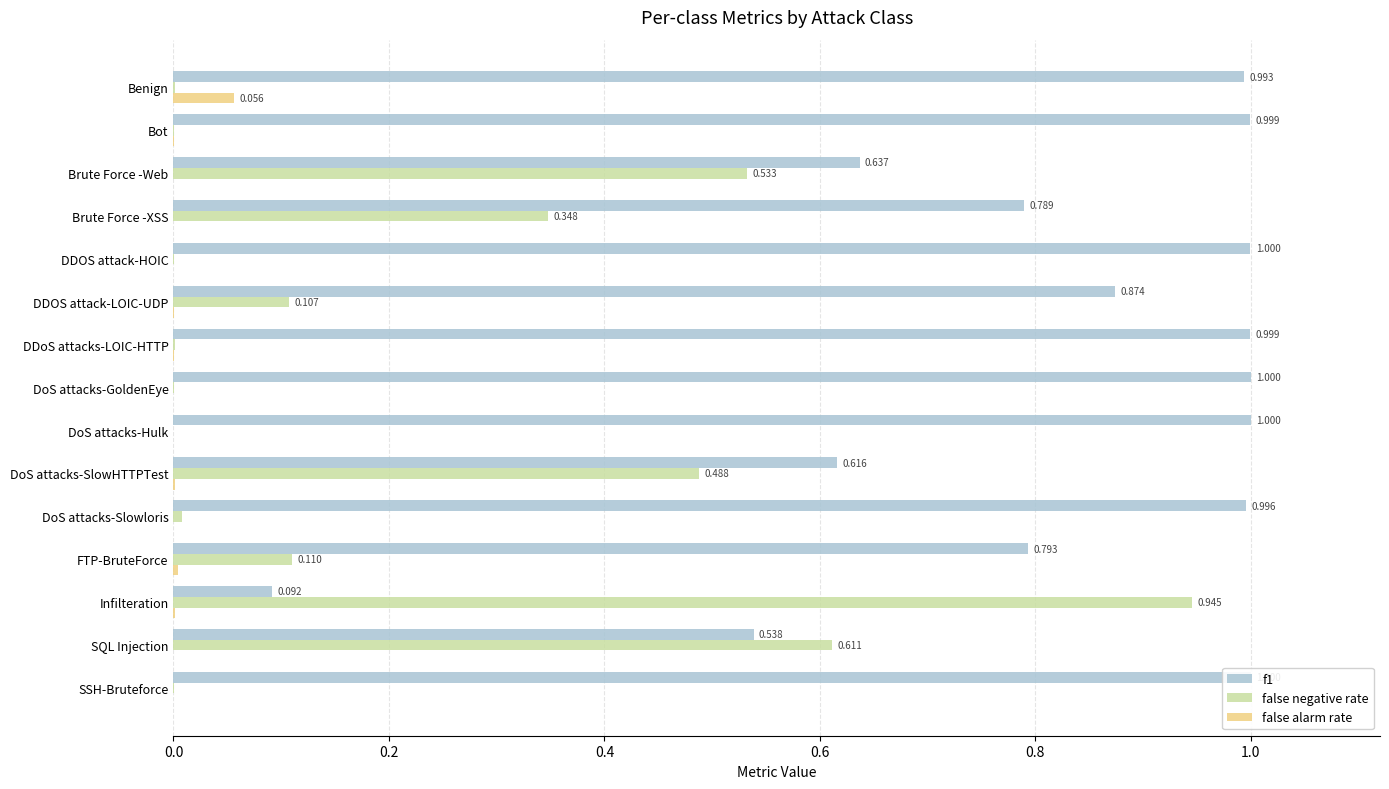

Between DoS attacks-SlowHTTPTest and SSH-Bruteforce, which series saw the biggest shift?

false negative rate